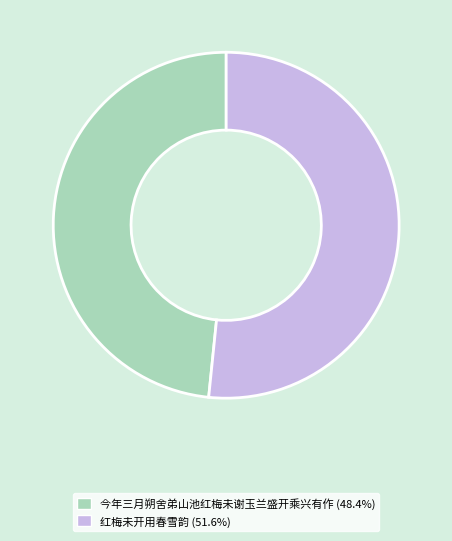

Is there any slice that represents more than half of the pie?

Yes